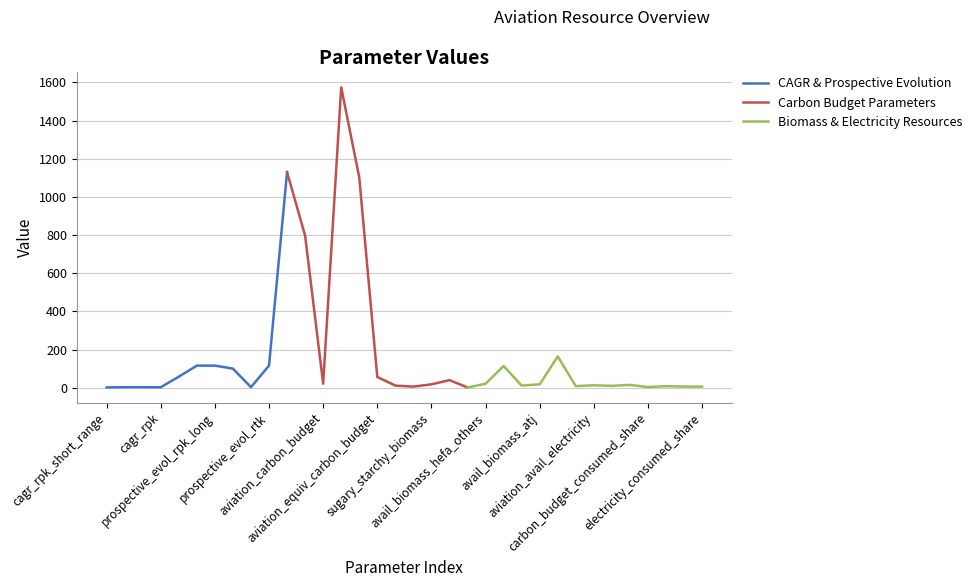

Is this an area chart (filled region under the line)?

No